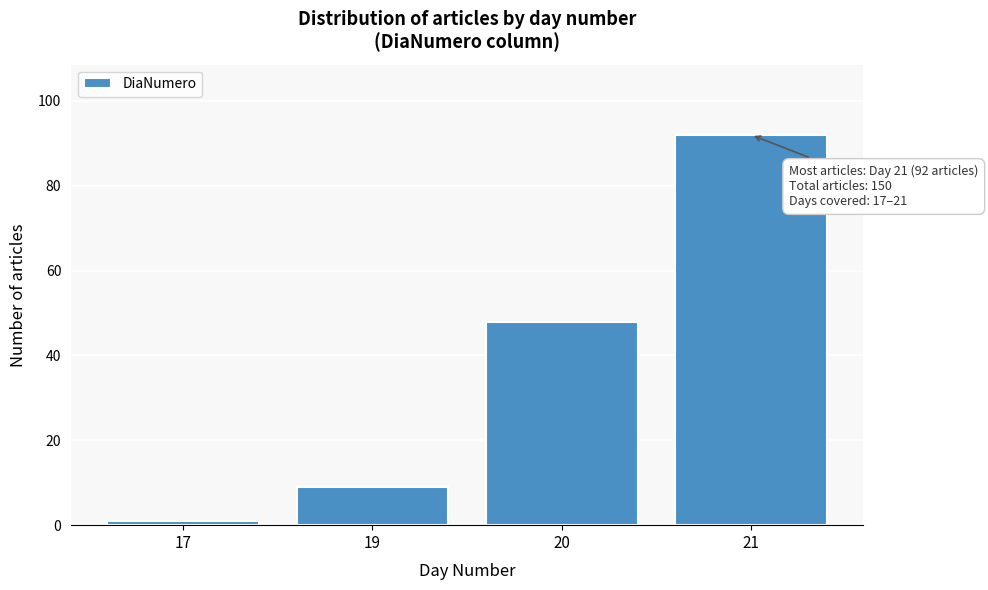

Reading left to right, transcribe all the data shown in this chart.

1	9	48	92